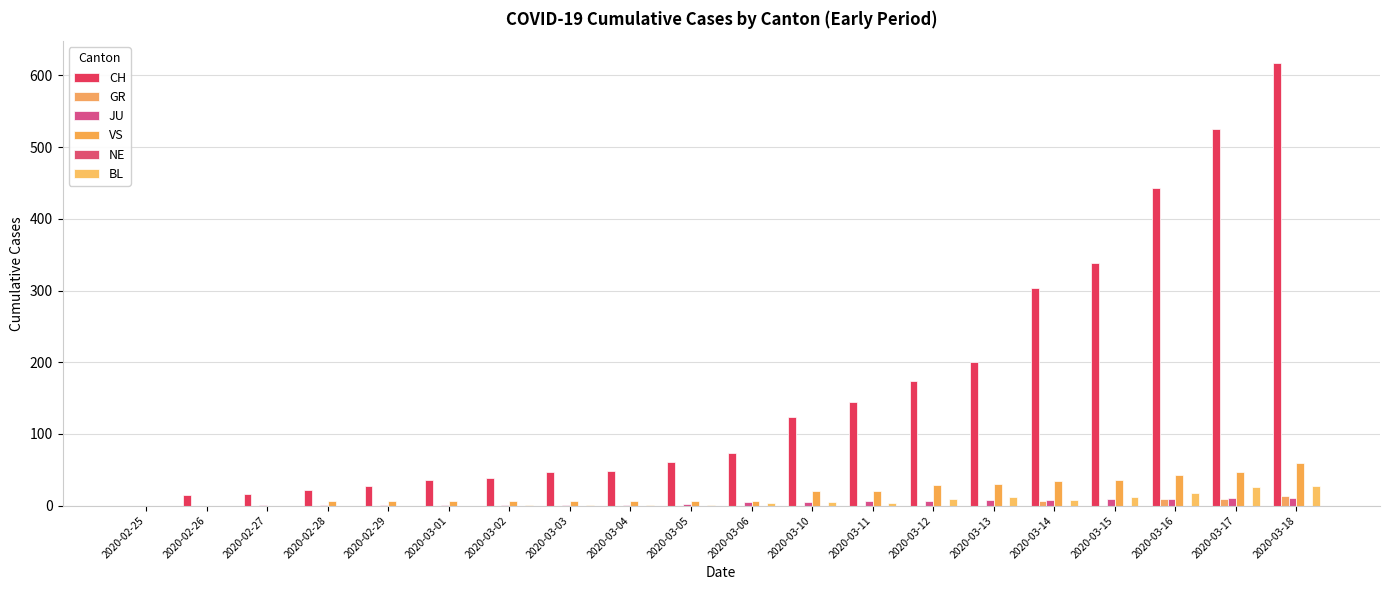

How many values in the GR series exceed 0?

4